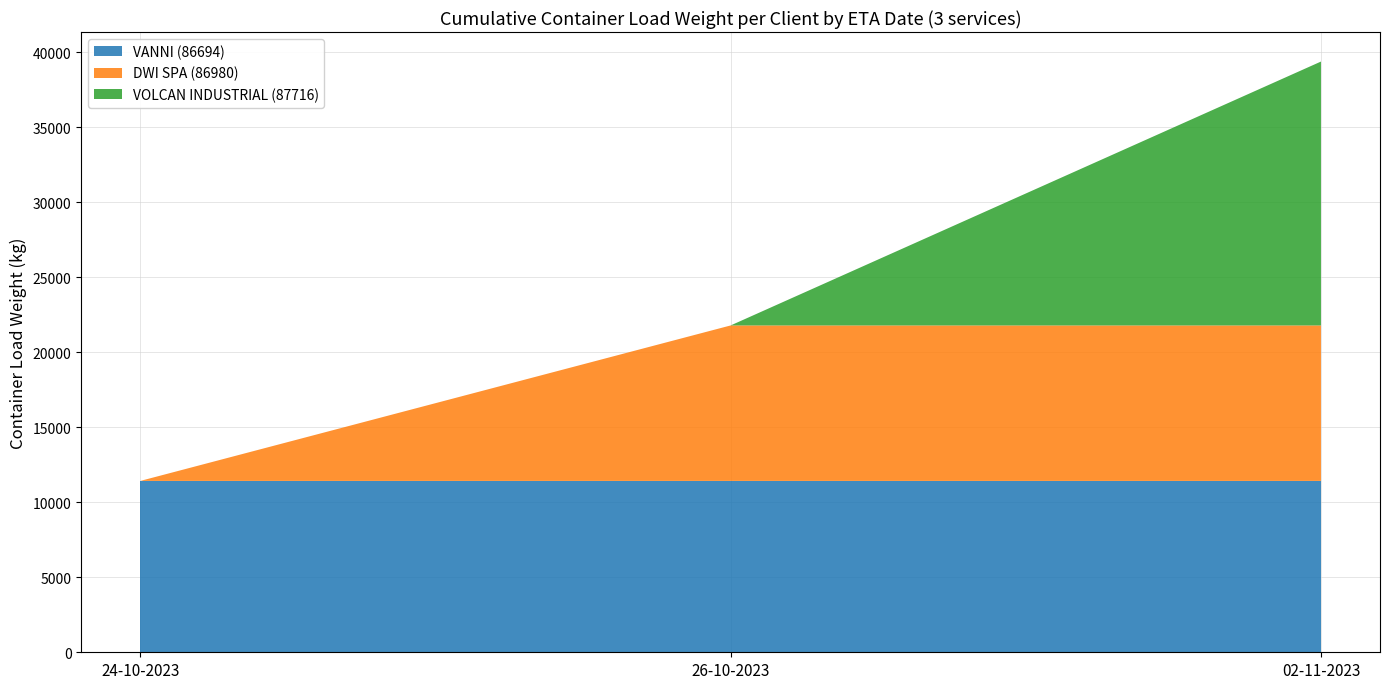

Reading right to left, extract all data points from this chart.

VANNI (86694): 11419	11419	11419
DWI SPA (86980): 10360	10360	0
VOLCAN INDUSTRIAL (87716): 17585	0	0